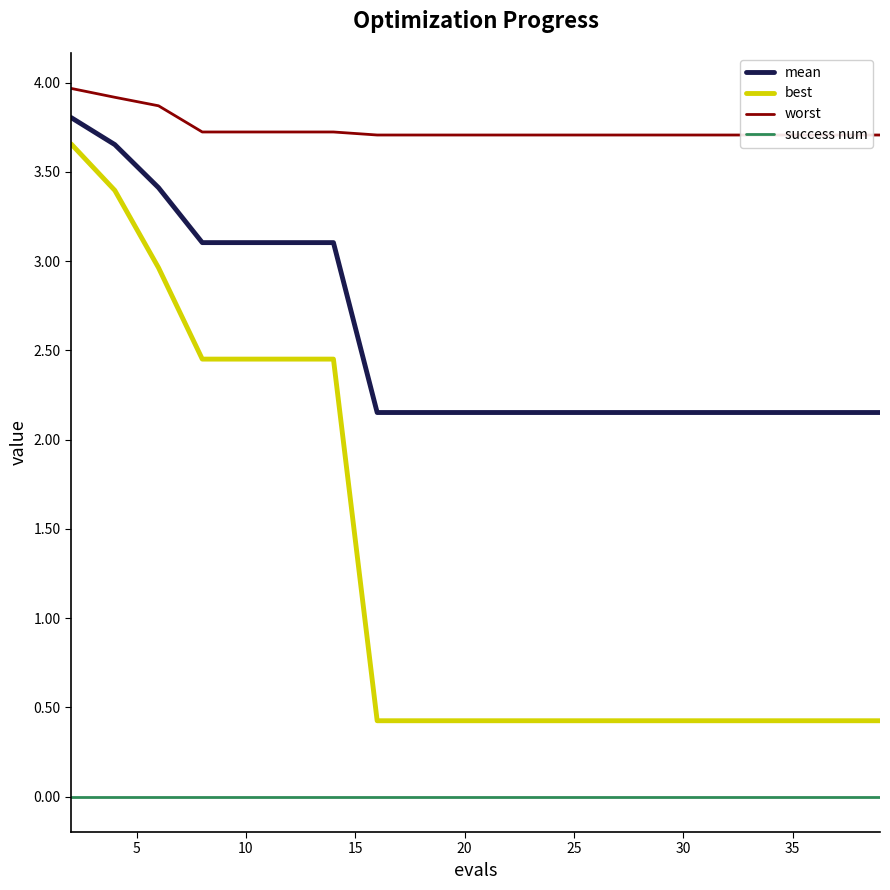

True or false: mean and best intersect in this chart.

False